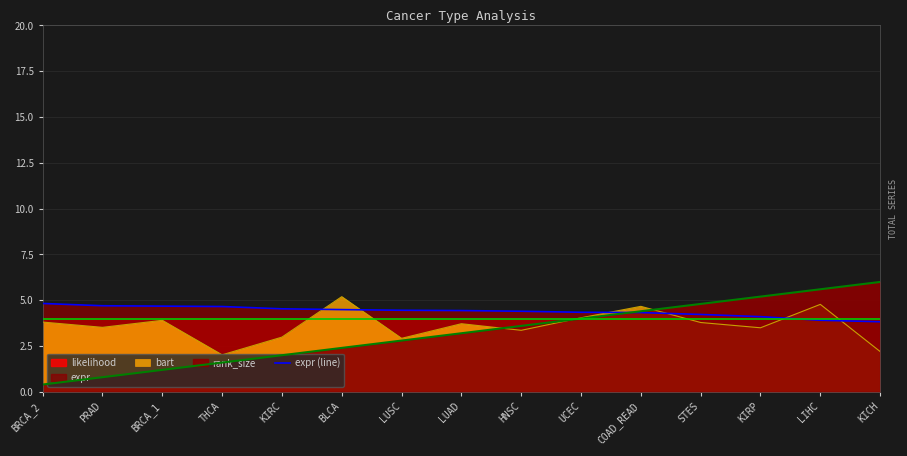

List the labels in order of value, smallest first.

KICH, LIHC, KIRP, STES, COAD_READ, UCEC, HNSC, LUAD, LUSC, BLCA, KIRC, THCA, BRCA_1, PRAD, BRCA_2